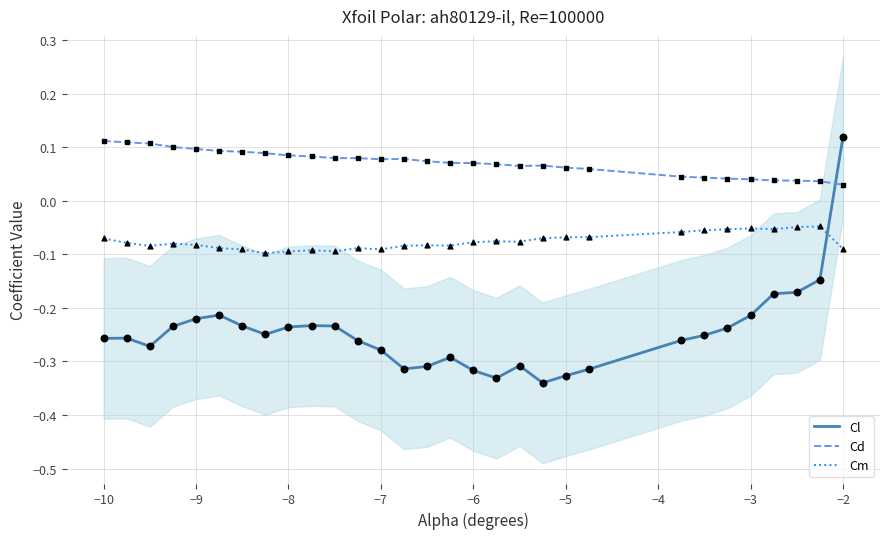

At how many categories does at least one series exceed 0?

30